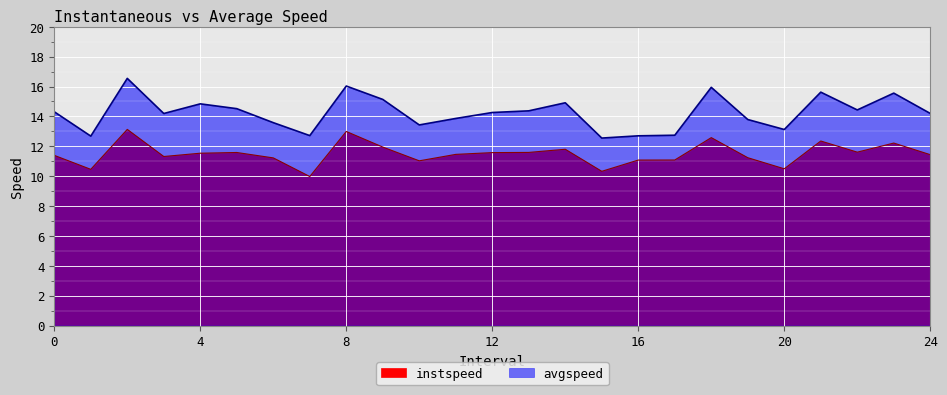

At which category is the sum across all series the highest?

2.0